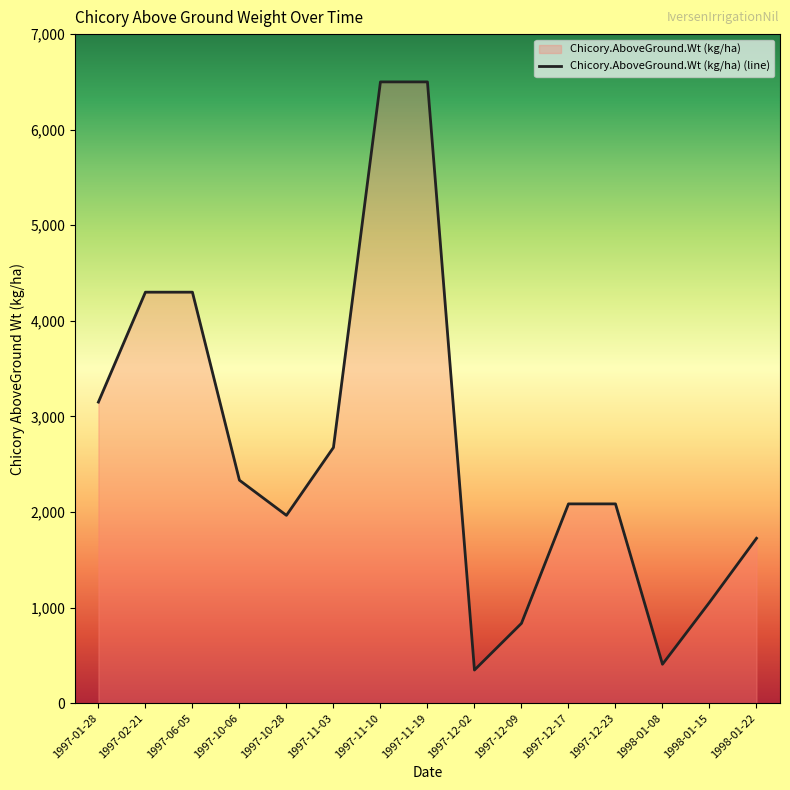

What is the ratio of the value at 1997-12-23 to the value at 1997-06-05?

0.5